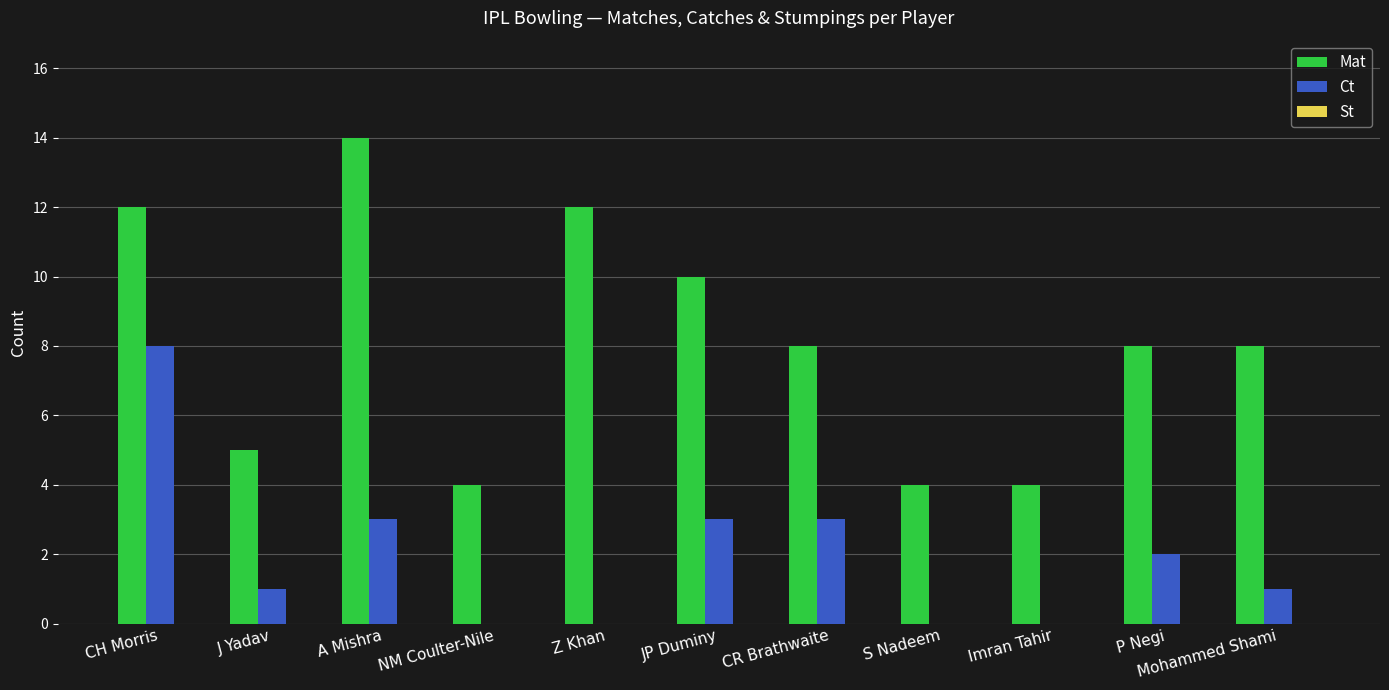

Which series has the largest total across all categories?

Mat